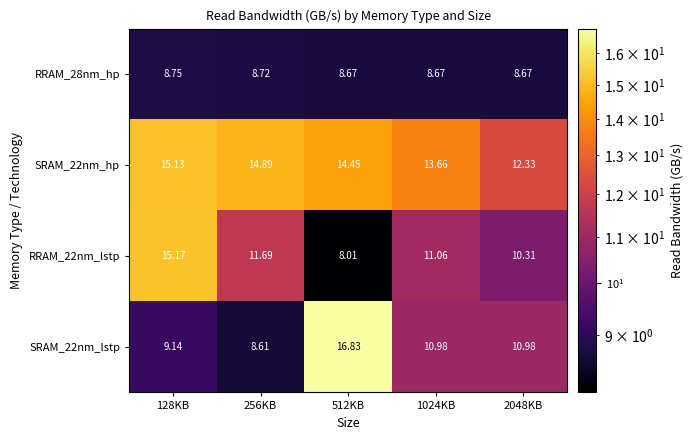

Is the value of SRAM_22nm_lstp at 256KB greater than the value of RRAM_22nm_lstp at 128KB?

No